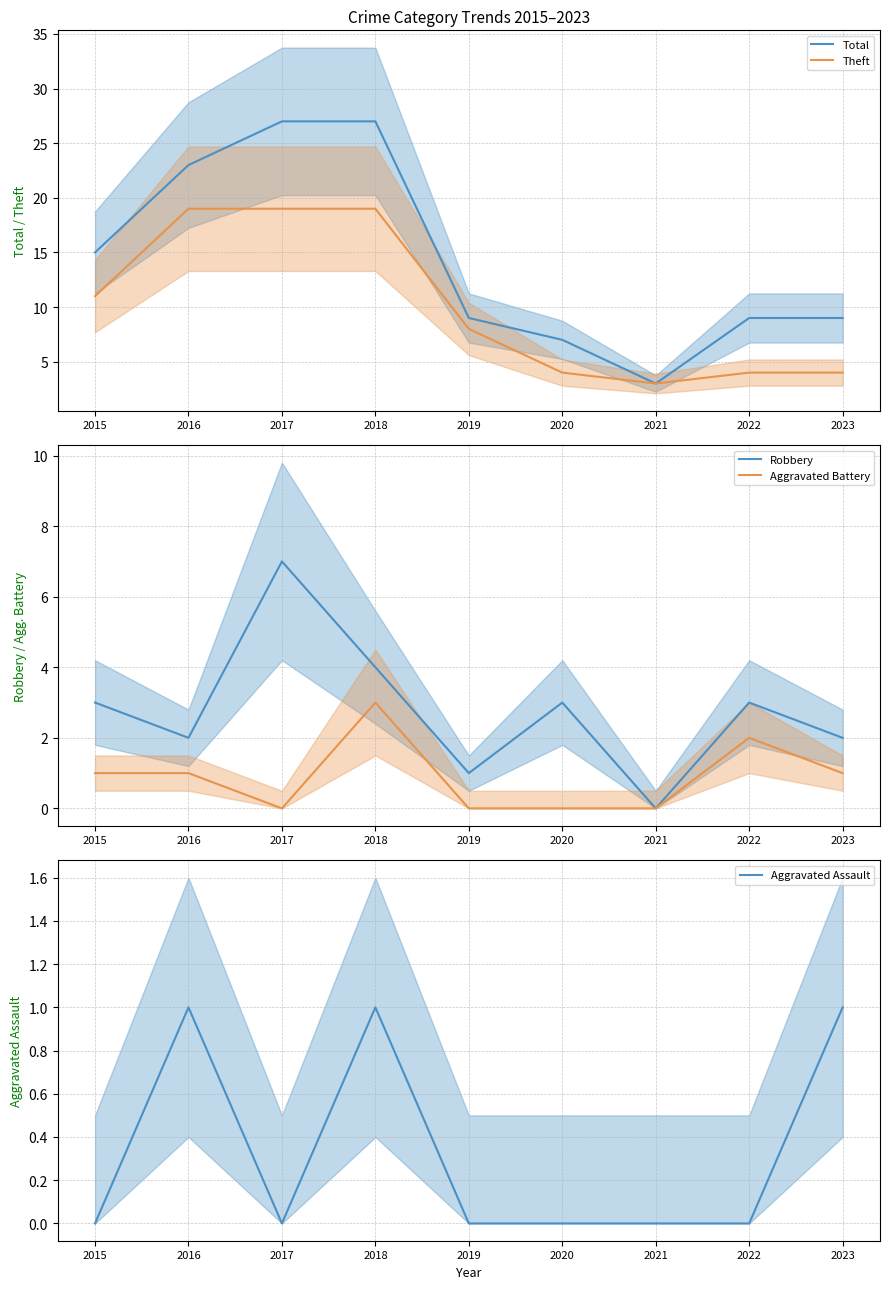

What is the sum of all Aggravated Assault values?

3